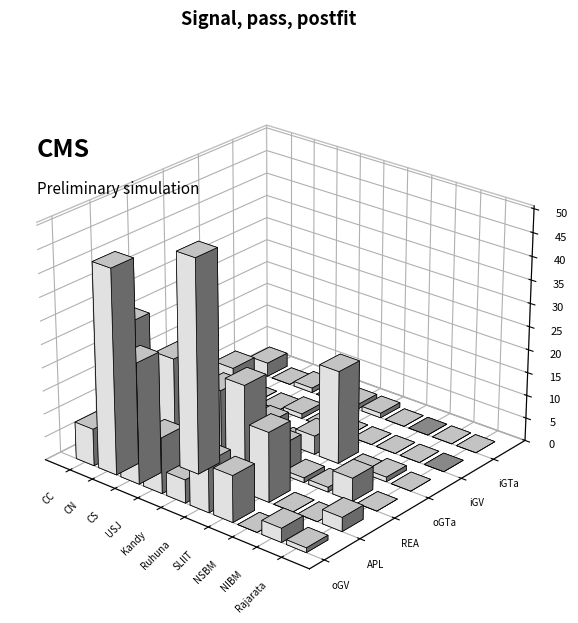

What position from the right is Kandy?

6